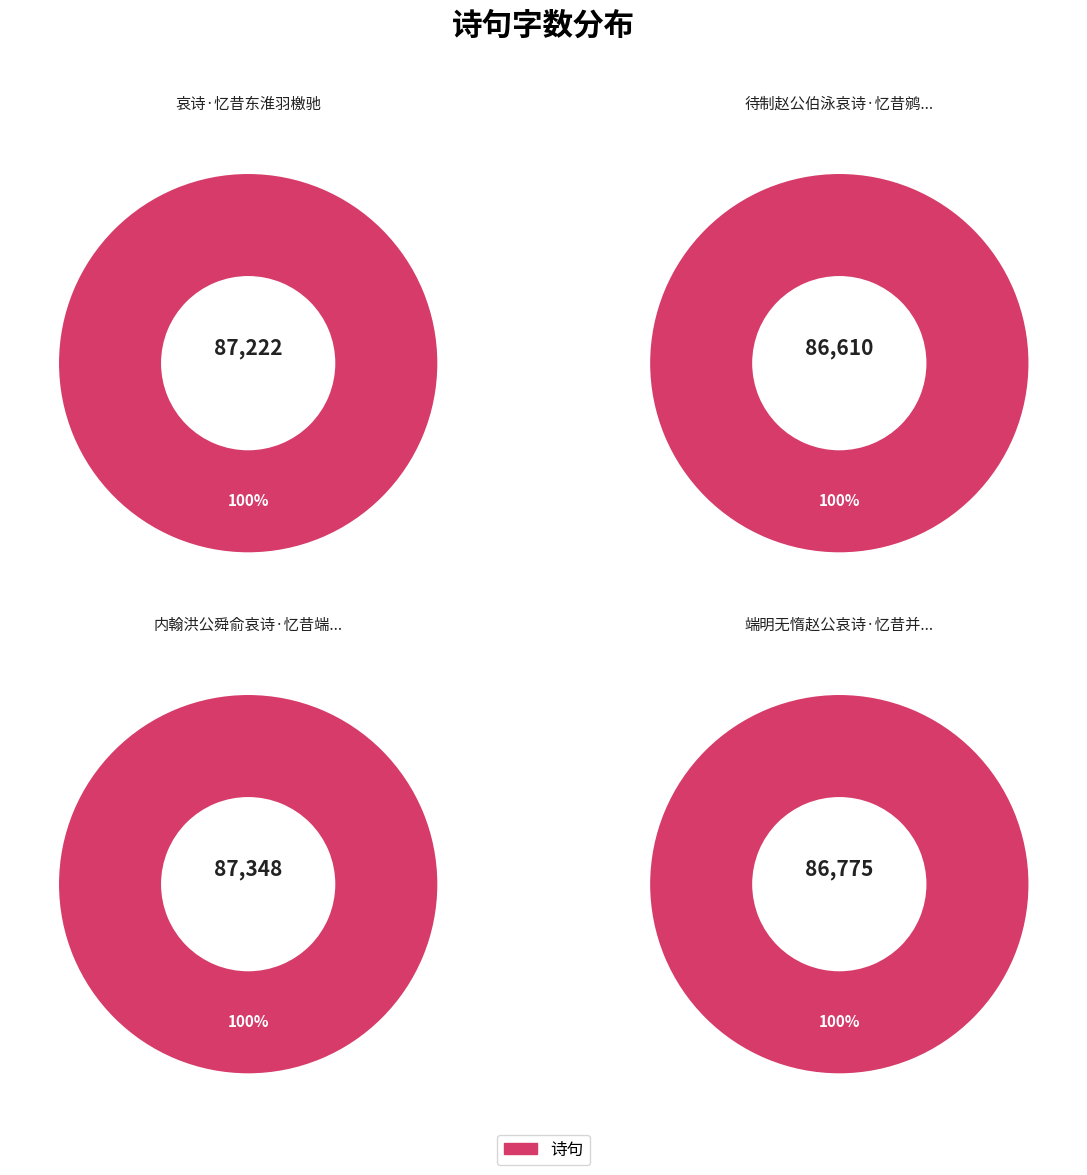

Which category has the smallest portion of the pie?

待制赵公伯泳哀诗·忆昔鹓行接武趋